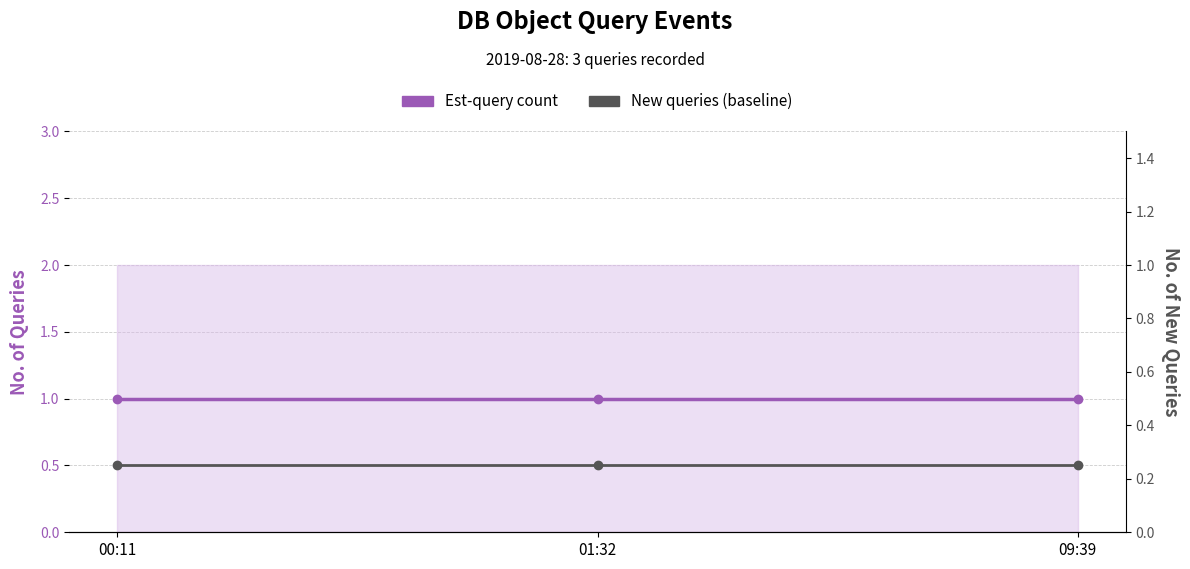

True or false: New queries (baseline) has a value of 0.2 at 01:32.

False